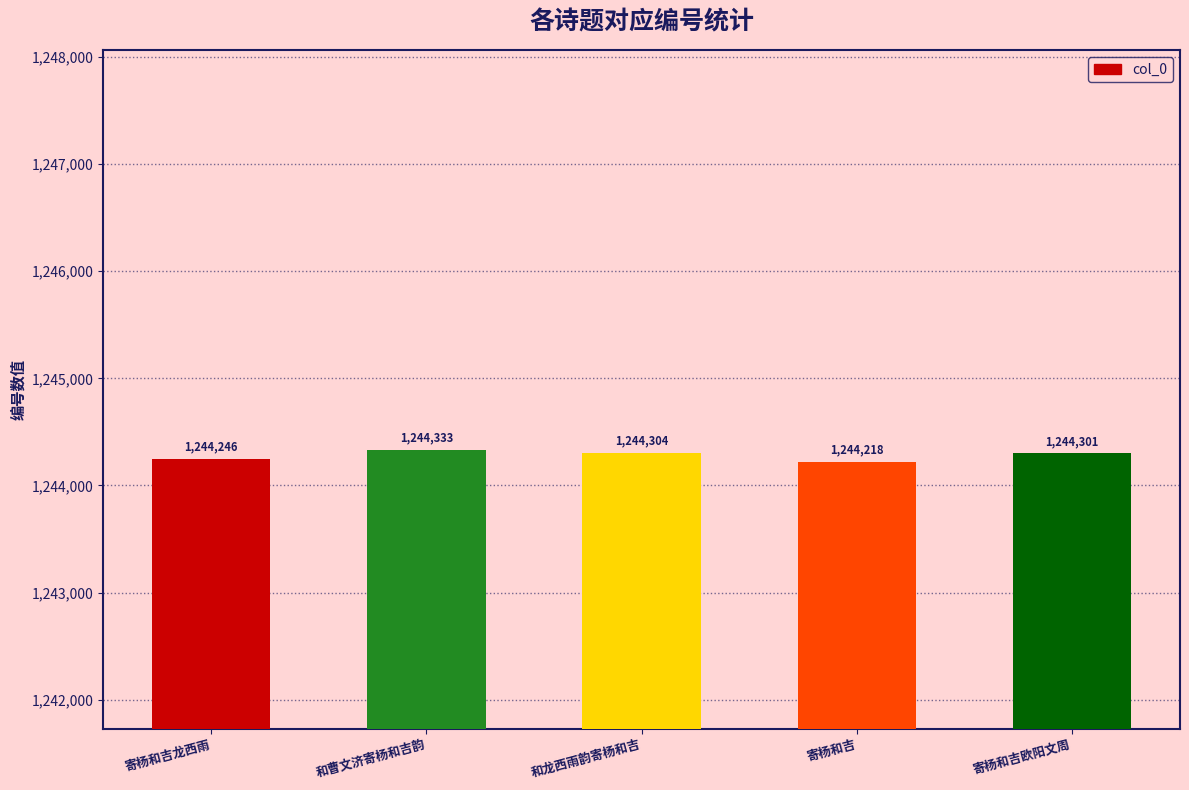

Which category has the lowest value across all series?

寄杨和吉